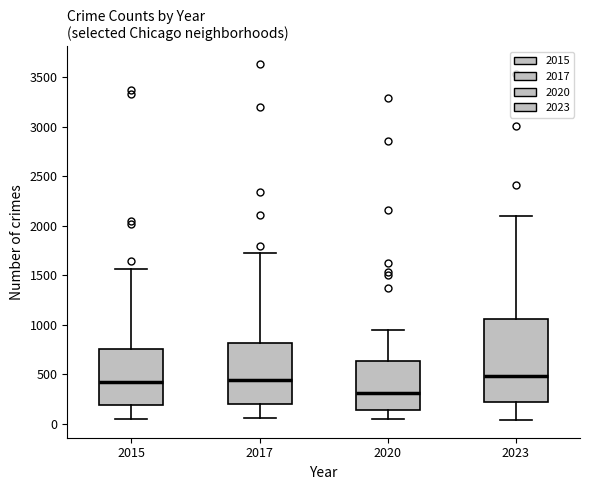

Reading left to right, read every box against the y-axis: the position of its median line, the range the box covers, and the ends of its whiskers. The values are not printed on the chart, so give them approximately, as read against the axis.

2015: median 400, box 200 to 750, whiskers 50 to 1550
2017: median 450, box 200 to 800, whiskers 50 to 1750
2020: median 300, box 150 to 650, whiskers 50 to 950
2023: median 500, box 200 to 1050, whiskers 50 to 2100